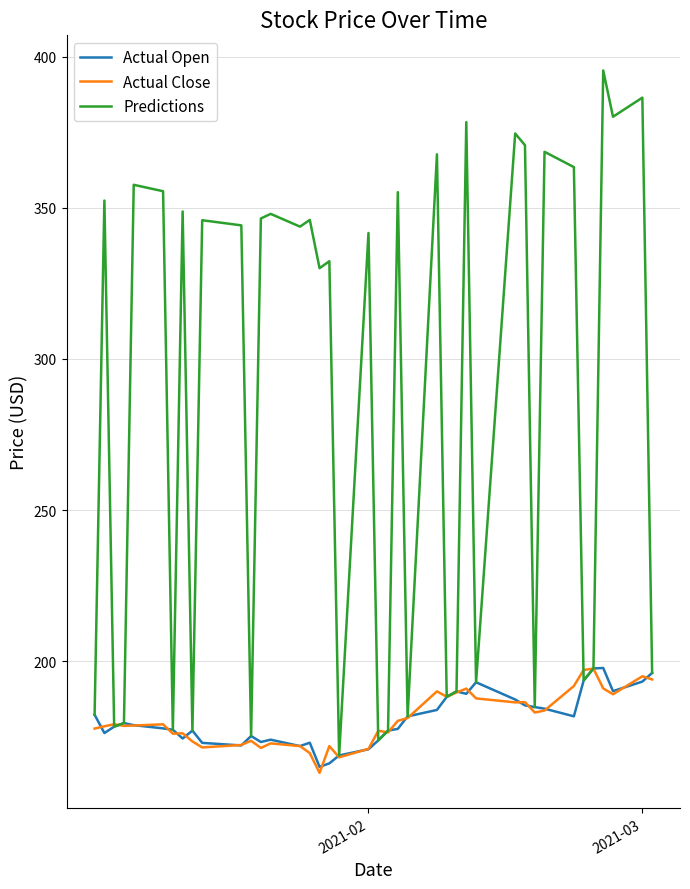

What is the smallest value displayed?

163.0